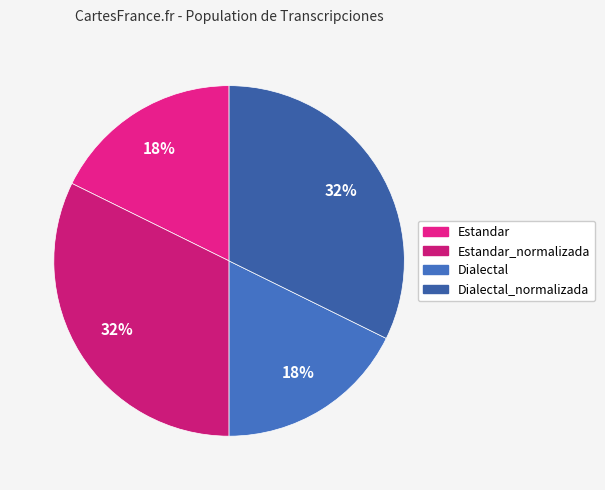

How many slices are in this pie chart?

4